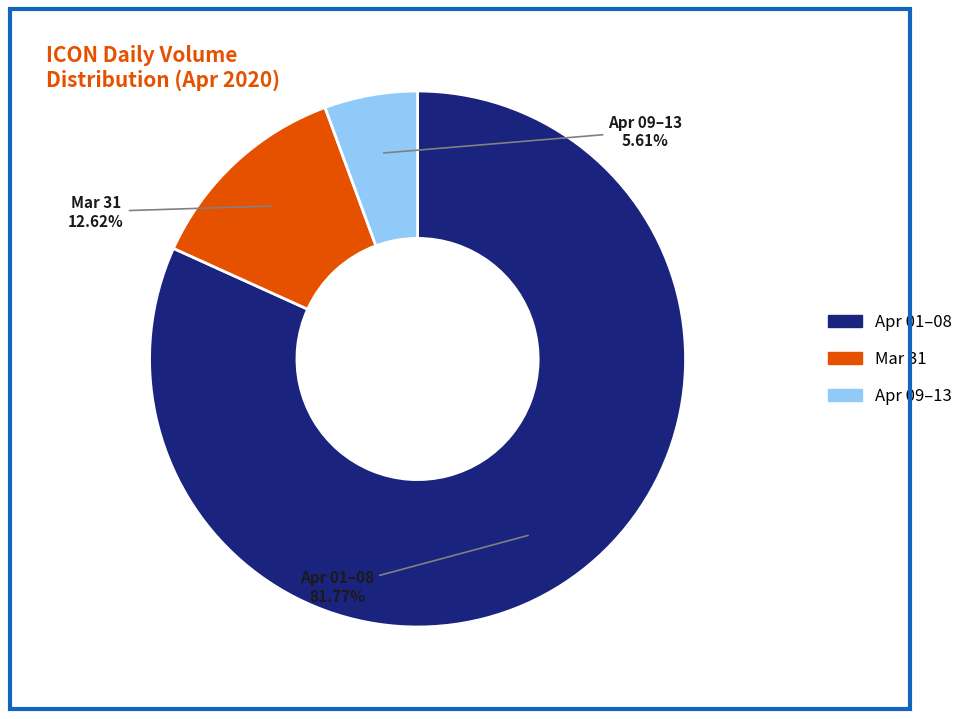

Is there any slice that represents more than half of the pie?

Yes